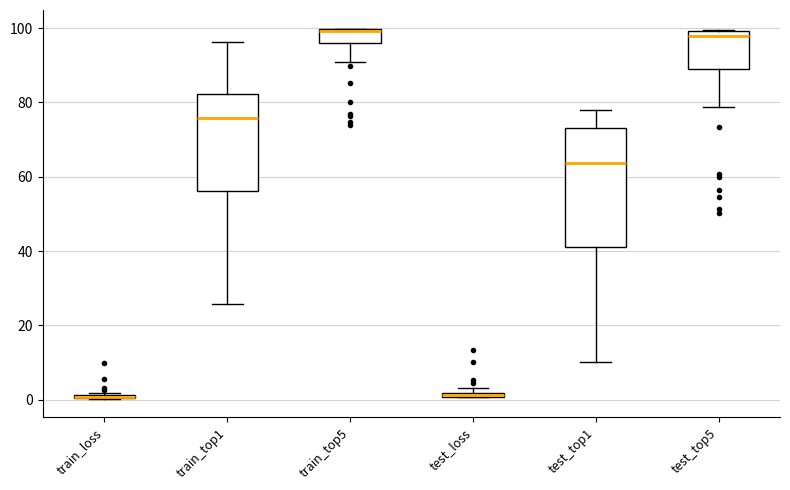

Comparing the boxes themselves (not the whiskers), which one is the tallest?

test_top1